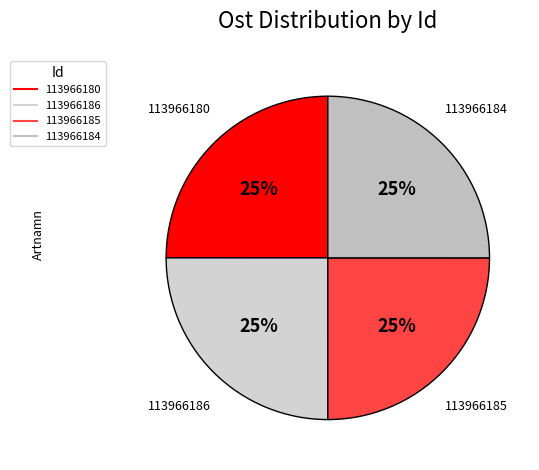

What is the ratio of the value at 113966184 to the value at 113966186?

1.0